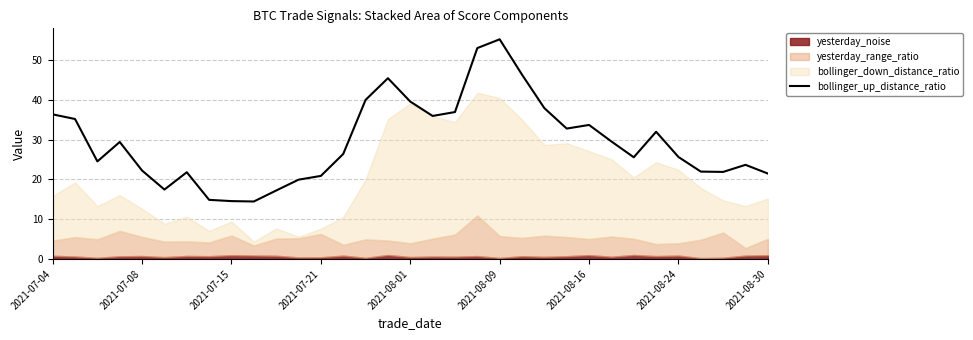

What is the highest value of the bollinger_up_distance_ratio series?

55.2